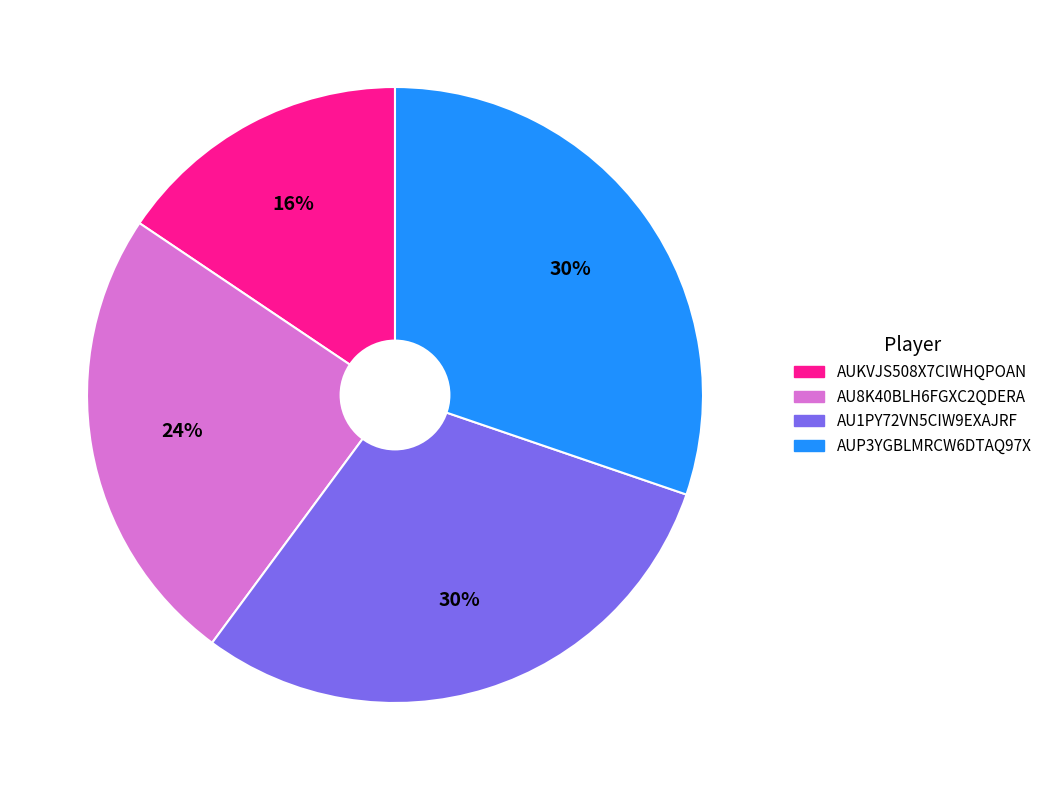

To the nearest percent, what is the average slice percentage?

25%